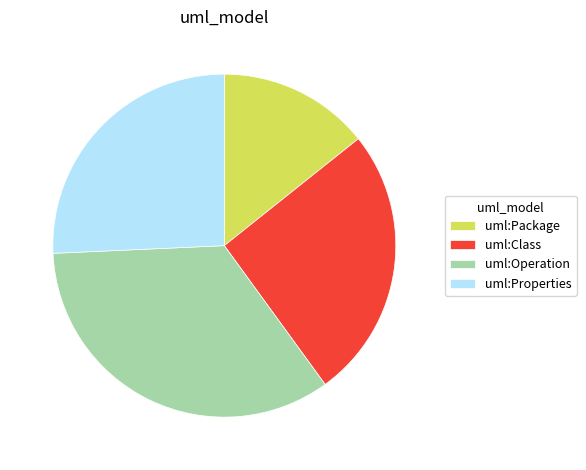

Is there any slice that represents more than half of the pie?

No